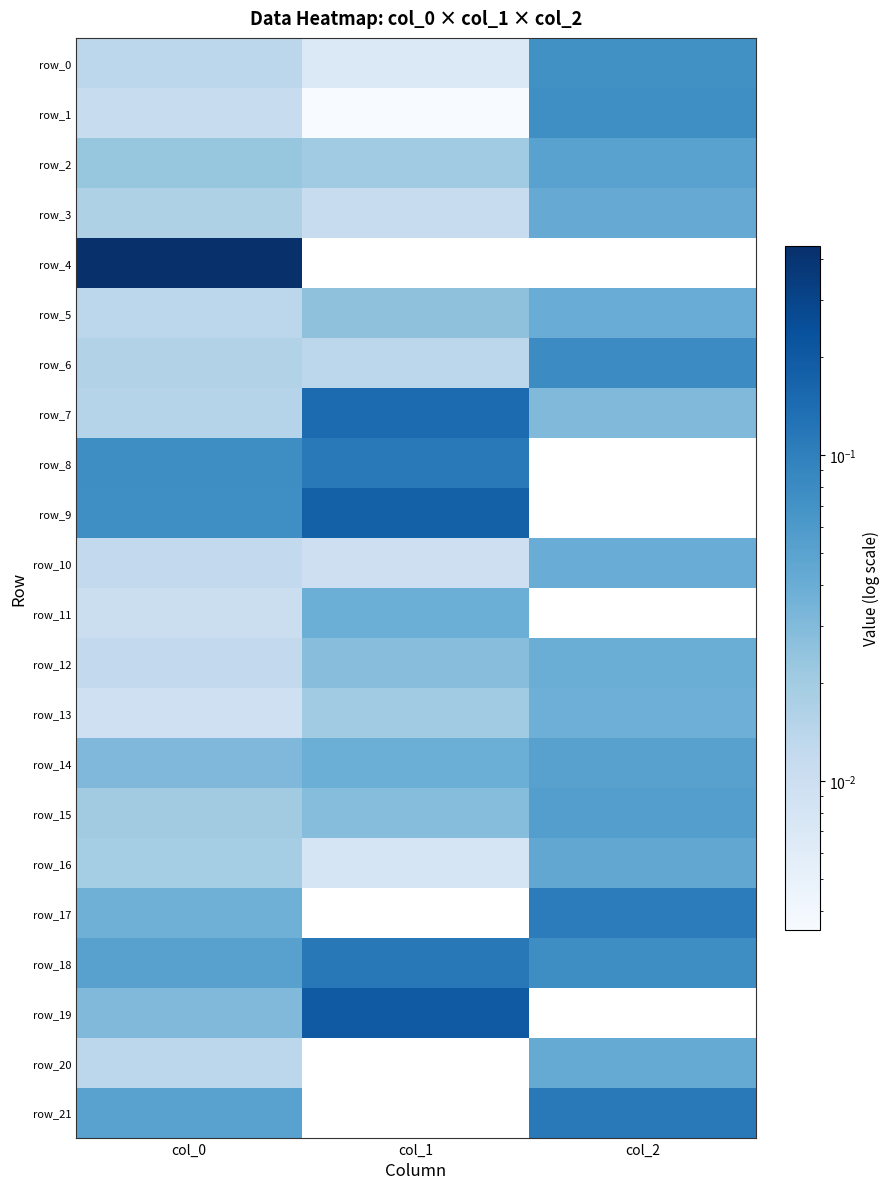

The row_20 series shows 0.0 at col_2. True or false?

False